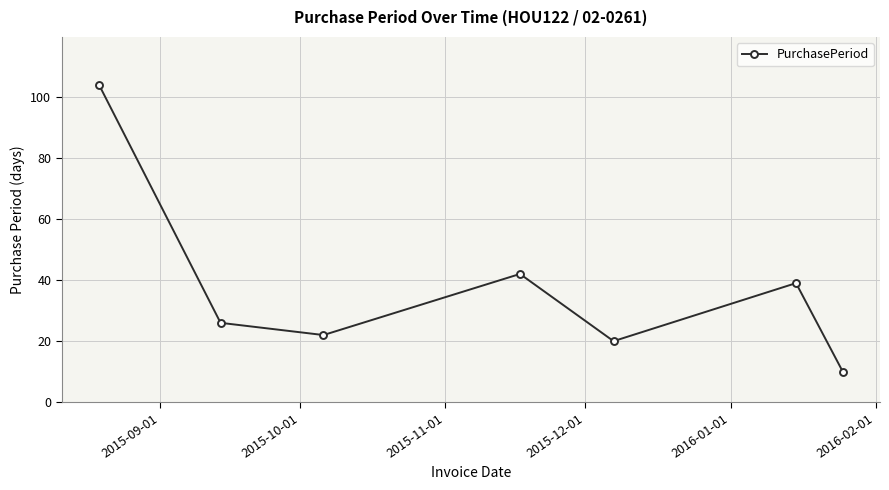

Does the chart have visible grid lines?

Yes